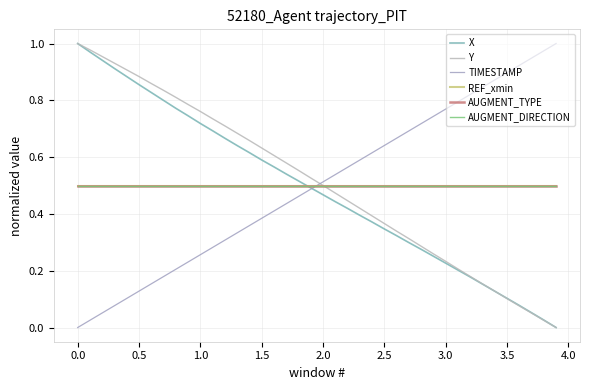

What is the average value of the AUGMENT_DIRECTION series?

0.5